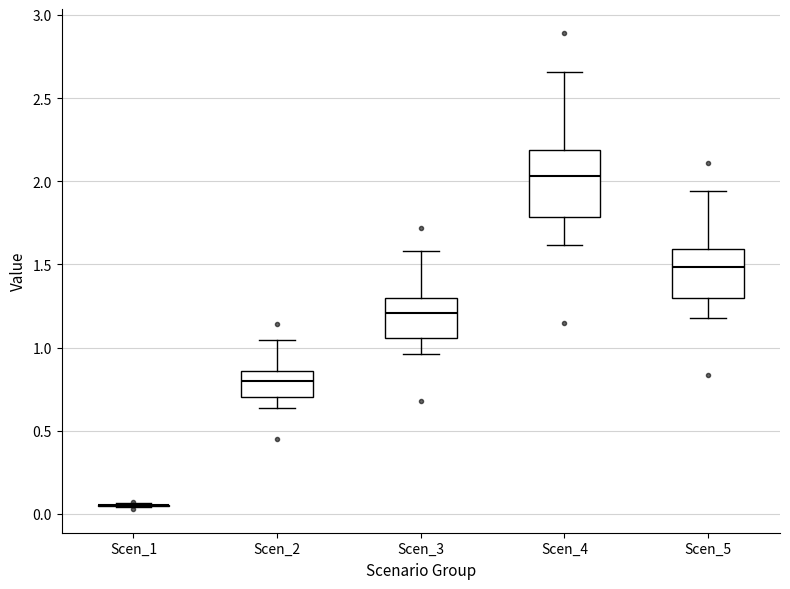

Reading left to right, transcribe this box plot: for each box, give where its median line is, the range the box spans, and where its two whiskers end, as read against the y-axis. The values are not printed on the chart, so give them approximately, as read against the axis.

Scen_1: box collapsed to a line at 0.05, whiskers 0.05 to 0.05
Scen_2: median 0.80, box 0.70 to 0.85, whiskers 0.65 to 1.05
Scen_3: median 1.20, box 1.05 to 1.30, whiskers 0.95 to 1.60
Scen_4: median 2.05, box 1.80 to 2.20, whiskers 1.60 to 2.65
Scen_5: median 1.50, box 1.30 to 1.60, whiskers 1.20 to 1.95